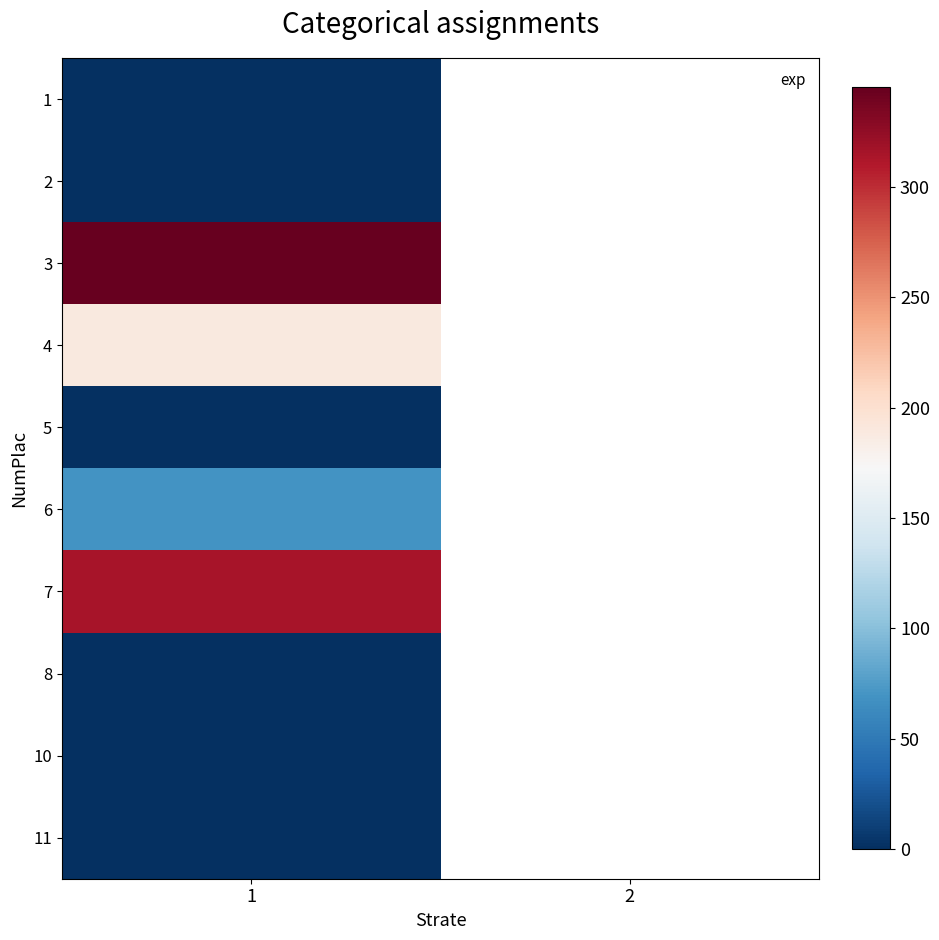

Rank the series at 1 from highest to lowest value.

3, 7, 4, 6, 1, 2, 5, 8, 10, 11